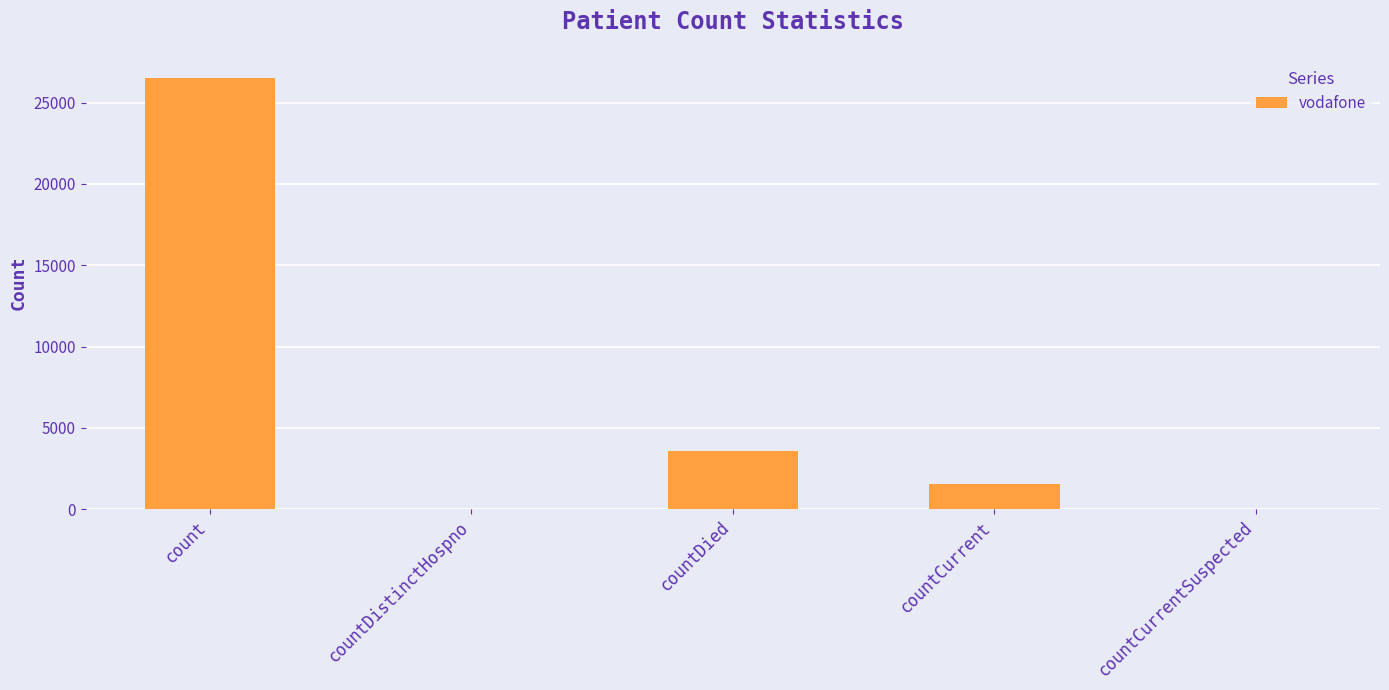

Is it true that the value at count is 17465?

False